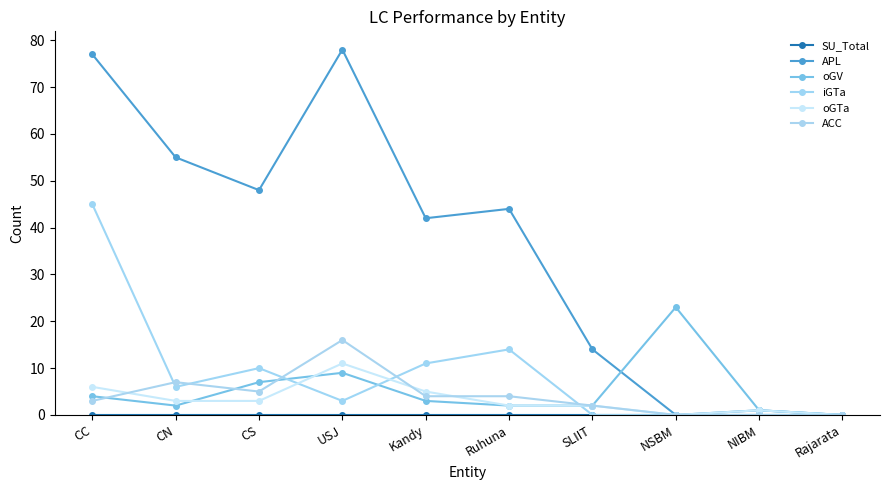

Where do oGV and iGTa first cross each other?

CS and USJ